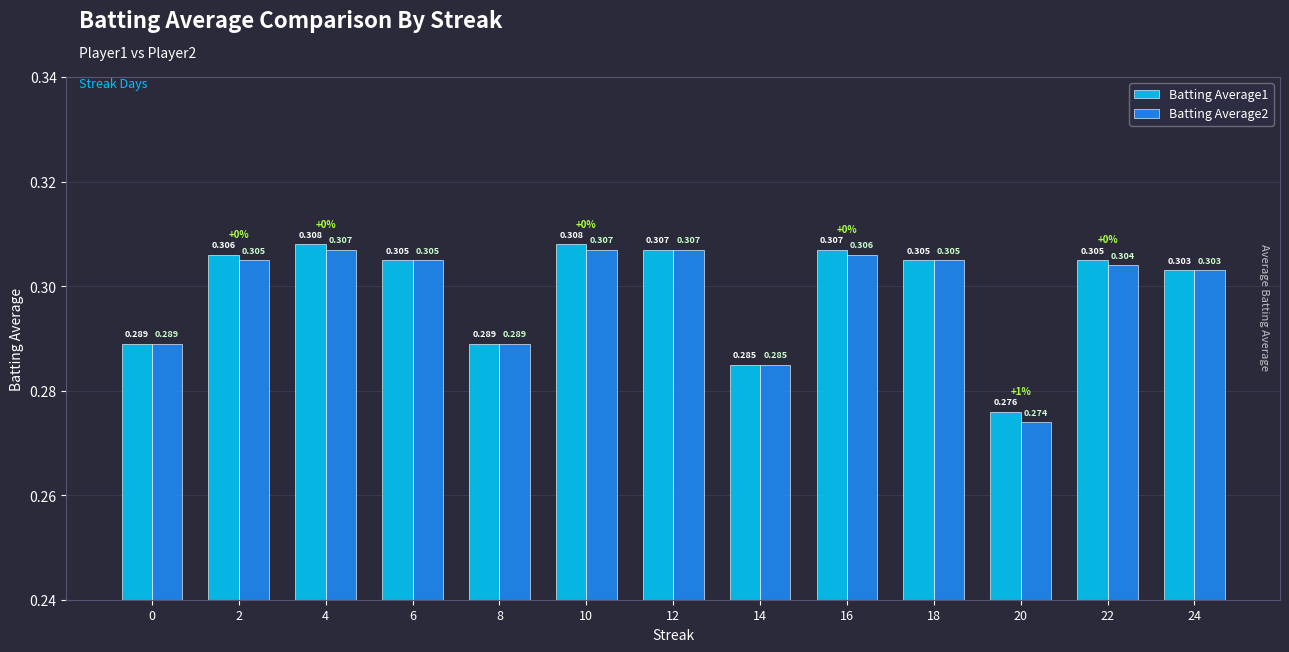

What are all the series names shown in the legend?

Batting Average1, Batting Average2